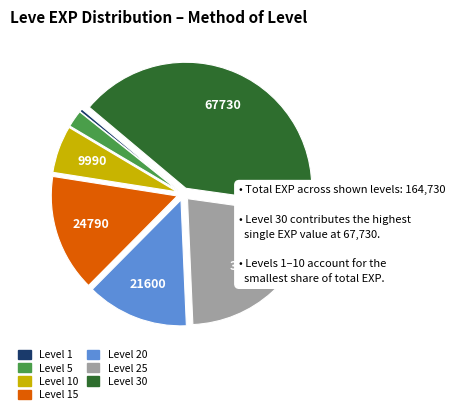

Is there a majority slice in this chart?

No